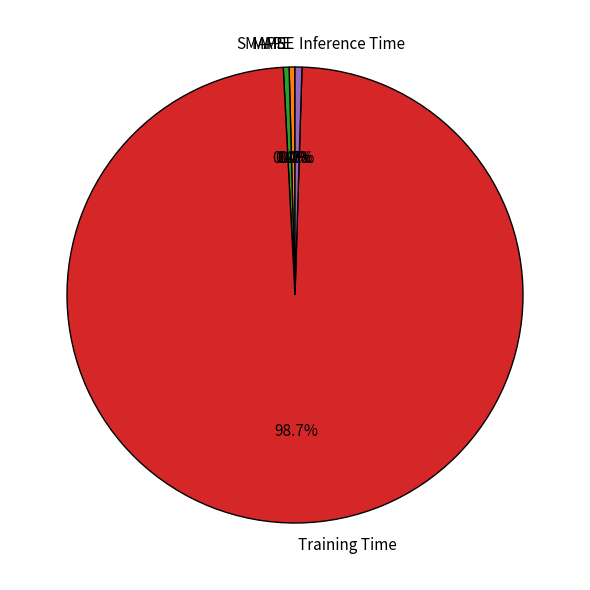

Which category accounts for the majority?

Training Time